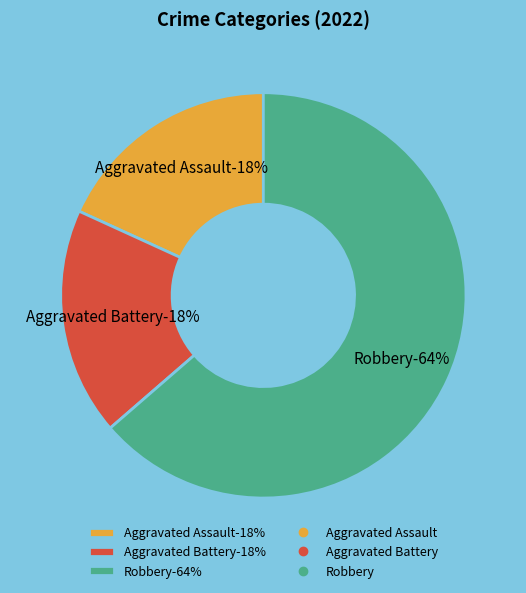

What percentage is the Aggravated Assault slice, to the nearest percent?

18%